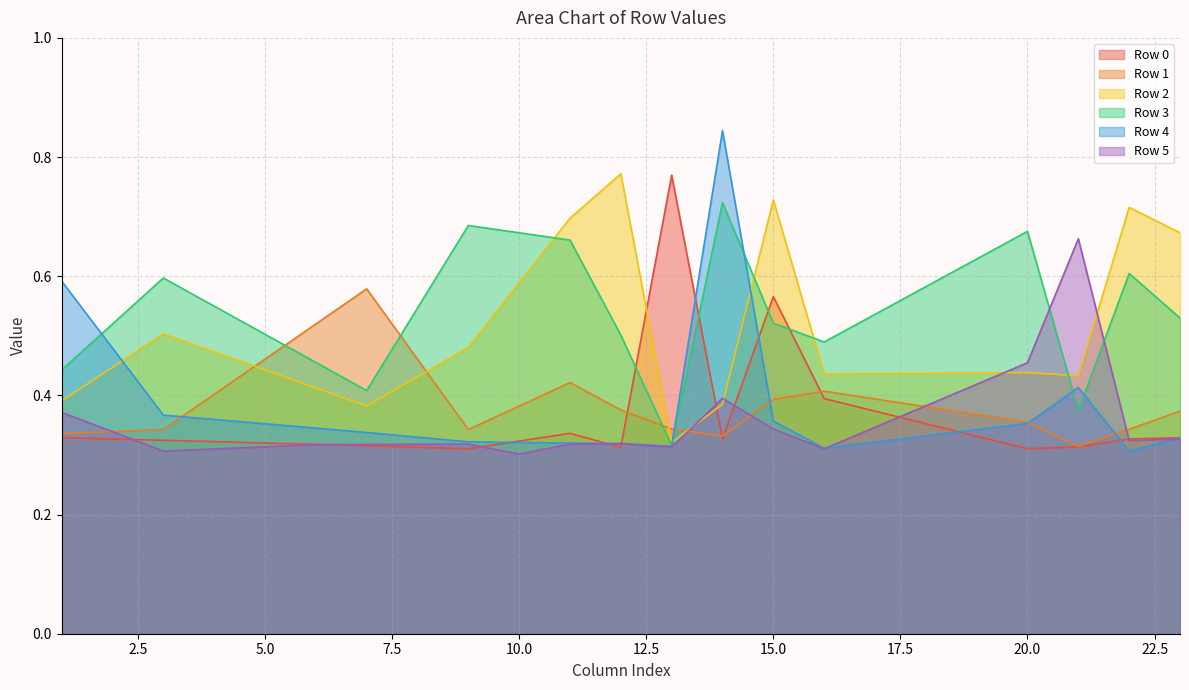

Reading left to right, list all the values displayed in this chart.

Row 0: 0.3	0.3	0.3	0.3	0.3	0.3	0.3	0.3	0.3	0.3	0.3	0.3	0.8	0.3	0.6	0.4	0.4	0.4	0.3	0.3	0.3	0.3	0.3
Row 1: 0.3	0.3	0.3	0.4	0.5	0.5	0.6	0.5	0.3	0.4	0.4	0.4	0.3	0.3	0.4	0.4	0.4	0.4	0.4	0.4	0.3	0.3	0.4
Row 2: 0.4	0.4	0.5	0.5	0.4	0.4	0.4	0.4	0.5	0.6	0.7	0.8	0.3	0.4	0.7	0.4	0.4	0.4	0.4	0.4	0.4	0.7	0.7
Row 3: 0.4	0.5	0.6	0.5	0.5	0.5	0.4	0.5	0.7	0.7	0.7	0.5	0.3	0.7	0.5	0.5	0.5	0.6	0.6	0.7	0.4	0.6	0.5
Row 4: 0.6	0.5	0.4	0.4	0.4	0.3	0.3	0.3	0.3	0.3	0.3	0.3	0.3	0.8	0.4	0.3	0.3	0.3	0.3	0.4	0.4	0.3	0.3
Row 5: 0.4	0.3	0.3	0.3	0.3	0.3	0.3	0.3	0.3	0.3	0.3	0.3	0.3	0.4	0.3	0.3	0.3	0.4	0.4	0.5	0.7	0.3	0.3